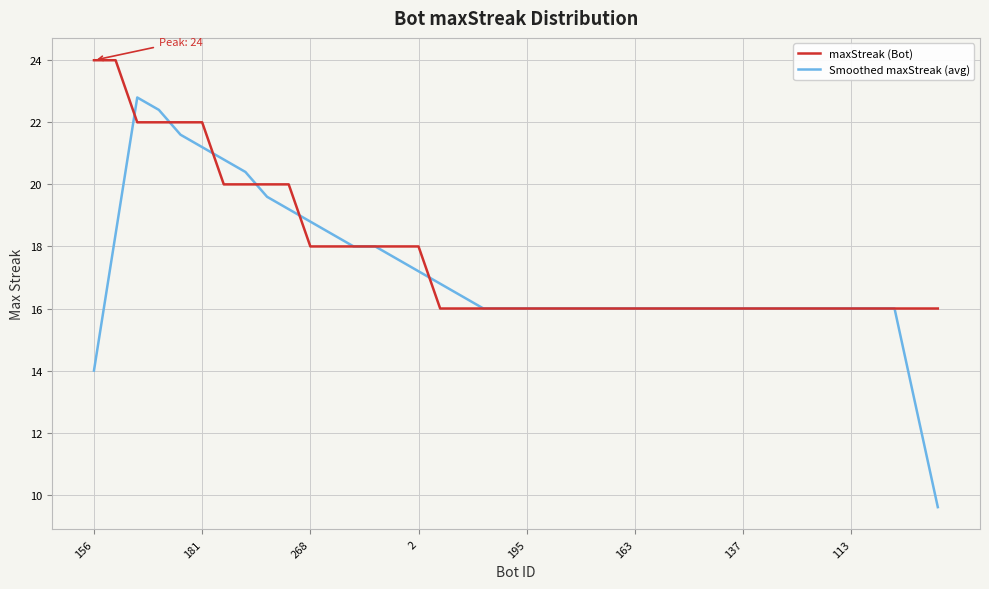

Which series has the widest spread of values?

Smoothed maxStreak (avg)